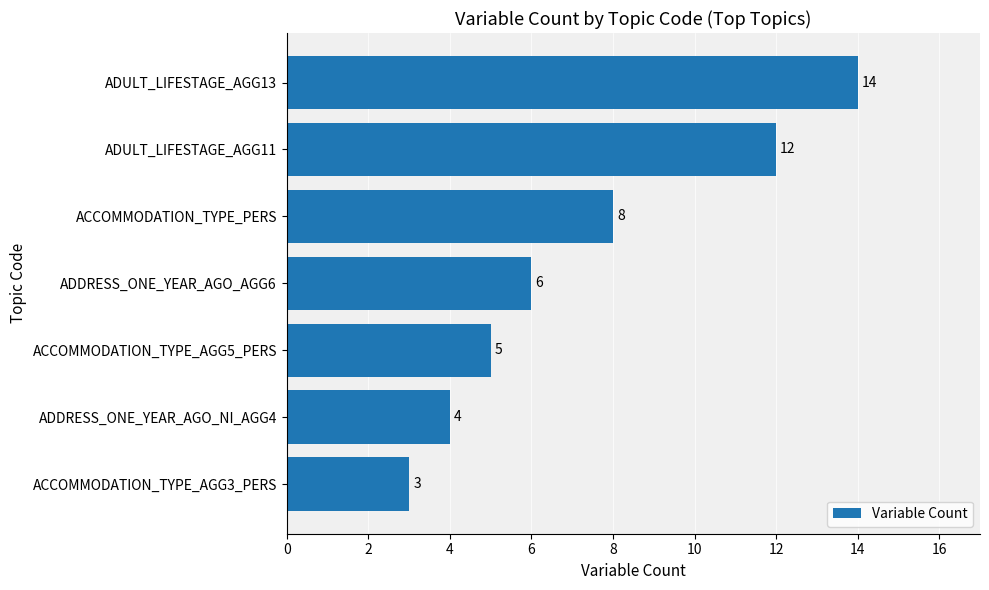

The value at ADDRESS_ONE_YEAR_AGO_NI_AGG4 is 4. True or false?

True